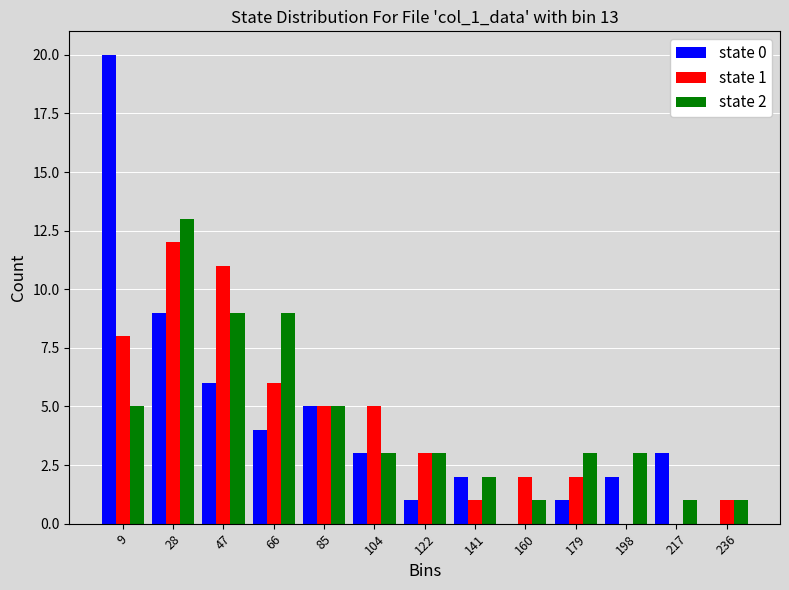

In the state 0 series, which range on the x-axis has the tallest bar?

0 to 18